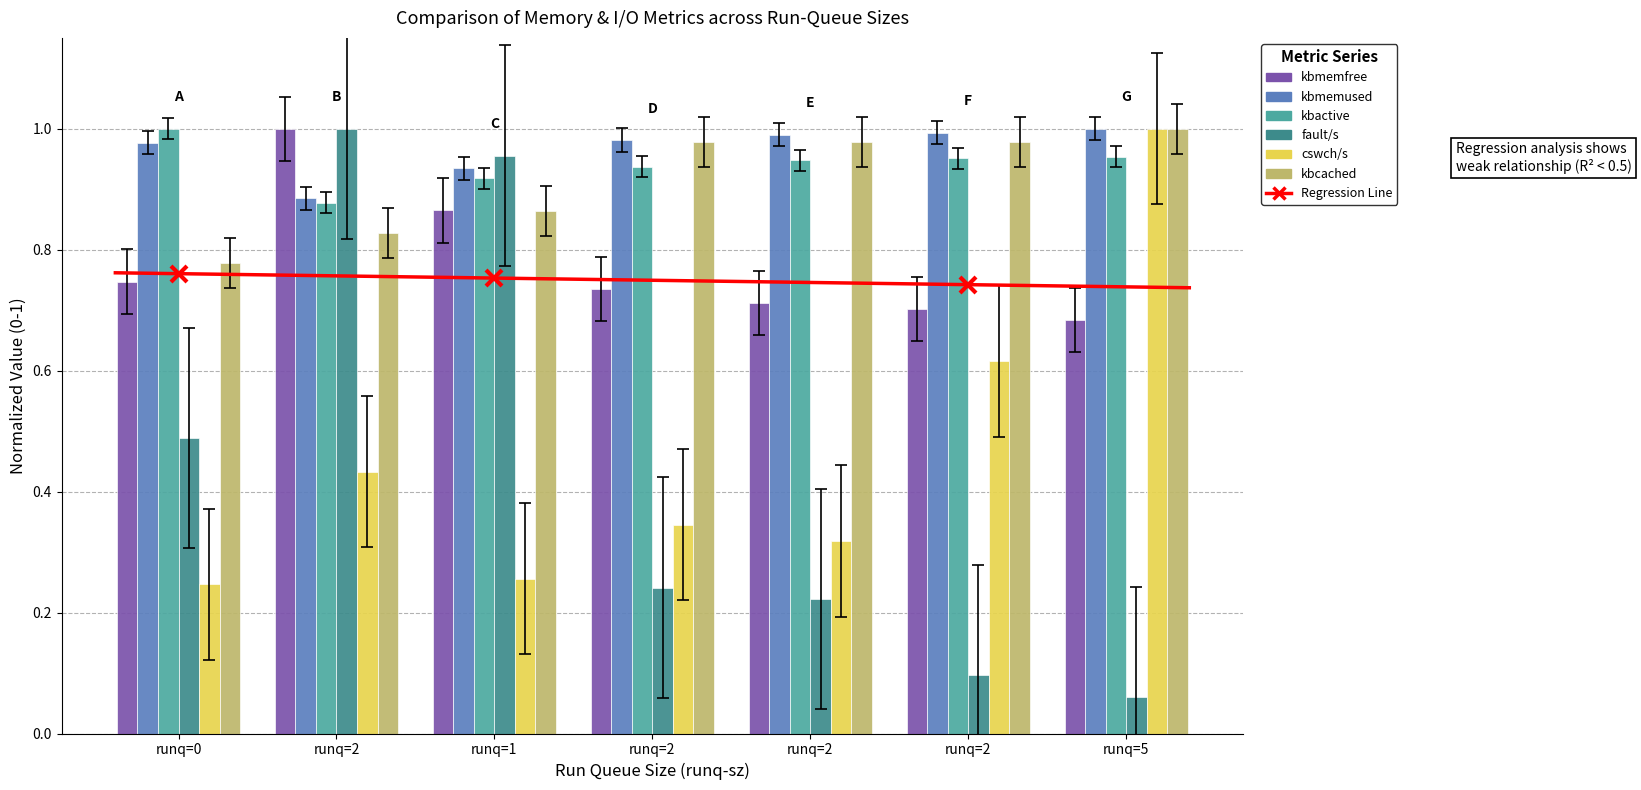

The value of kbactive at runq=2 is 0.9. True or false?

True